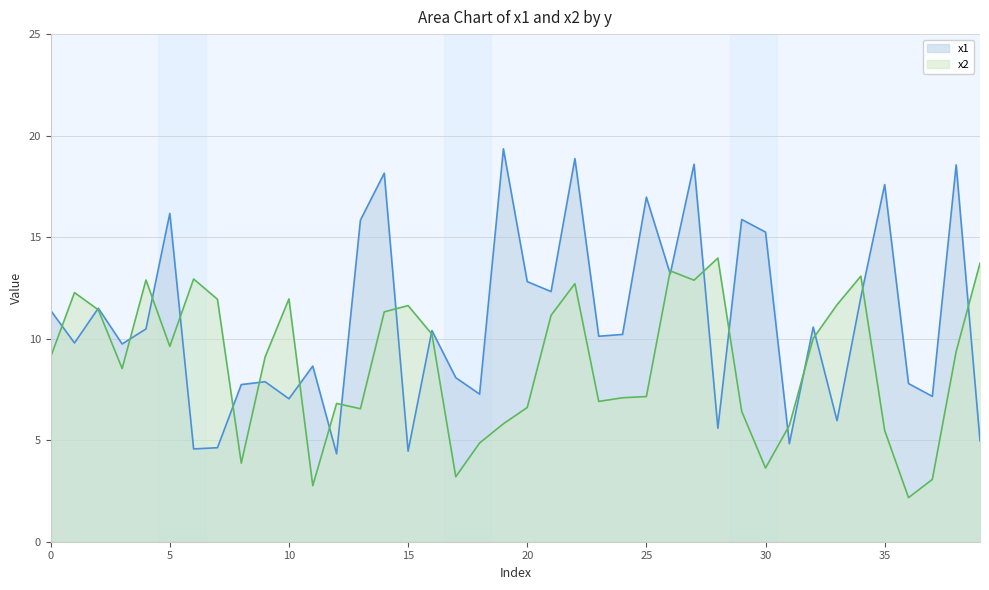

What is the sum of all x2 values?

353.0